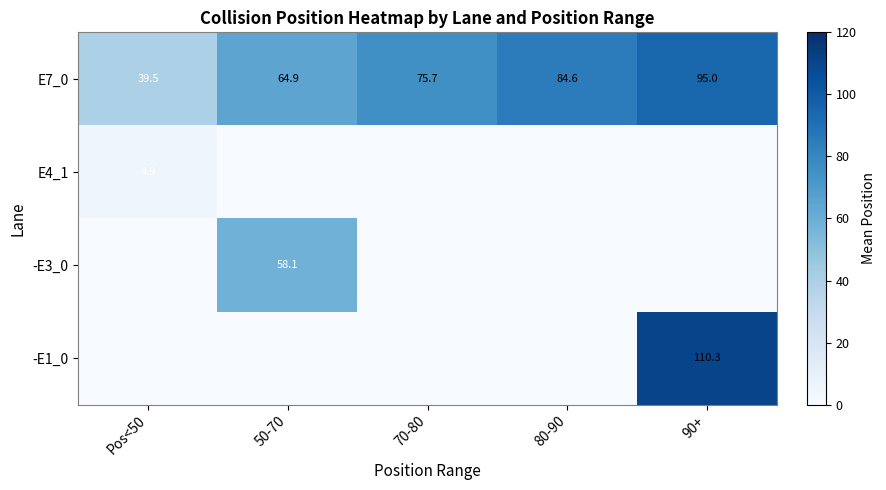

How many categories are shown in the chart?

5